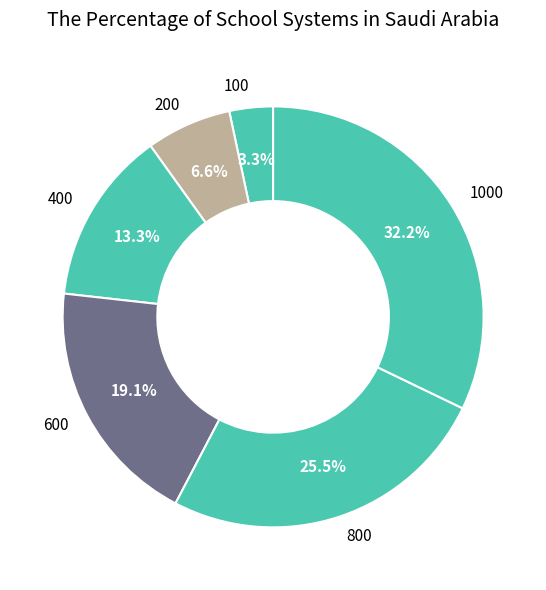

To the nearest percent, what portion does 200 represent?

7%